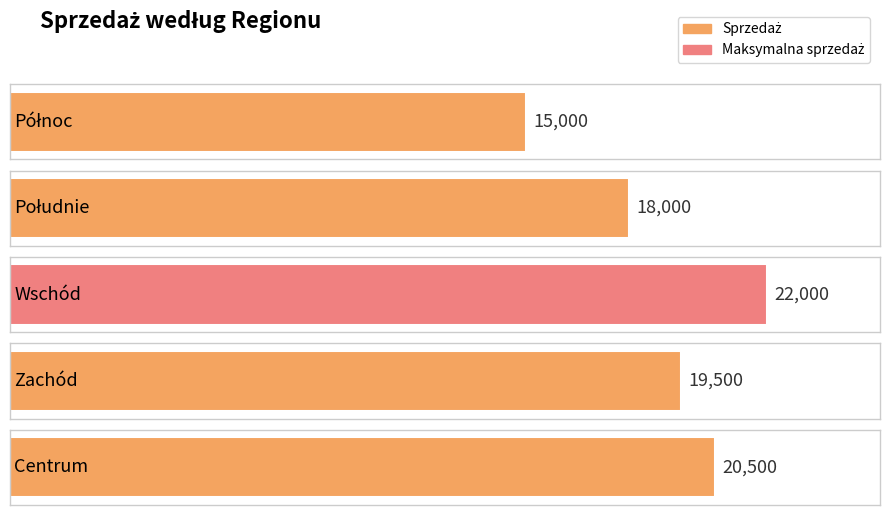

What is the smallest value displayed?

15000